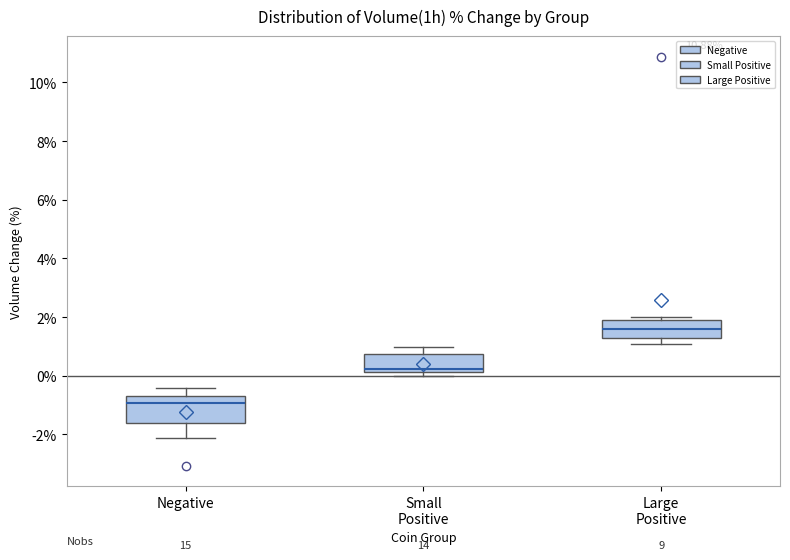

Where does the lower whisker of the box for Negative end on the y-axis? The values are not printed on the chart, so give them approximately, as read against the axis.

-2.2